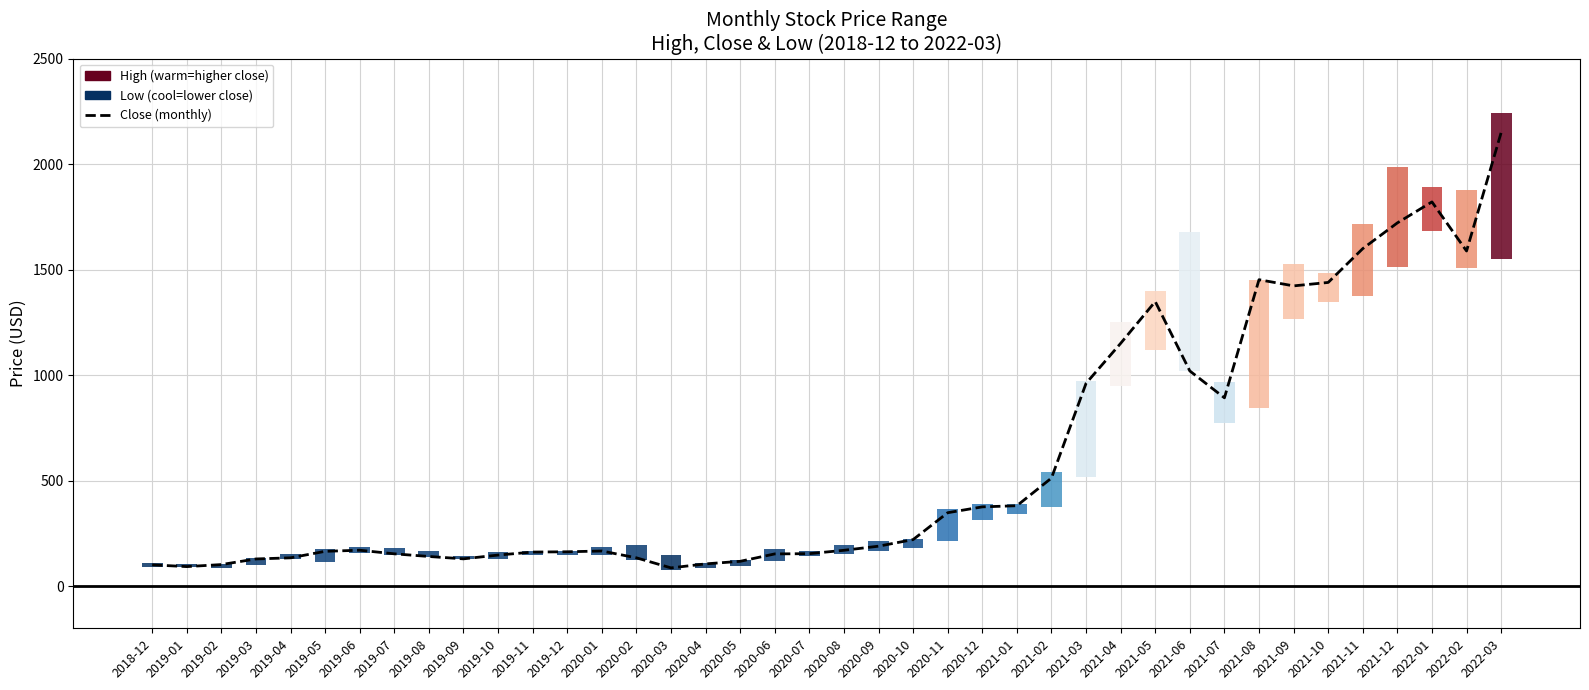

What is the label of the 22nd bar from the right?

2020-06